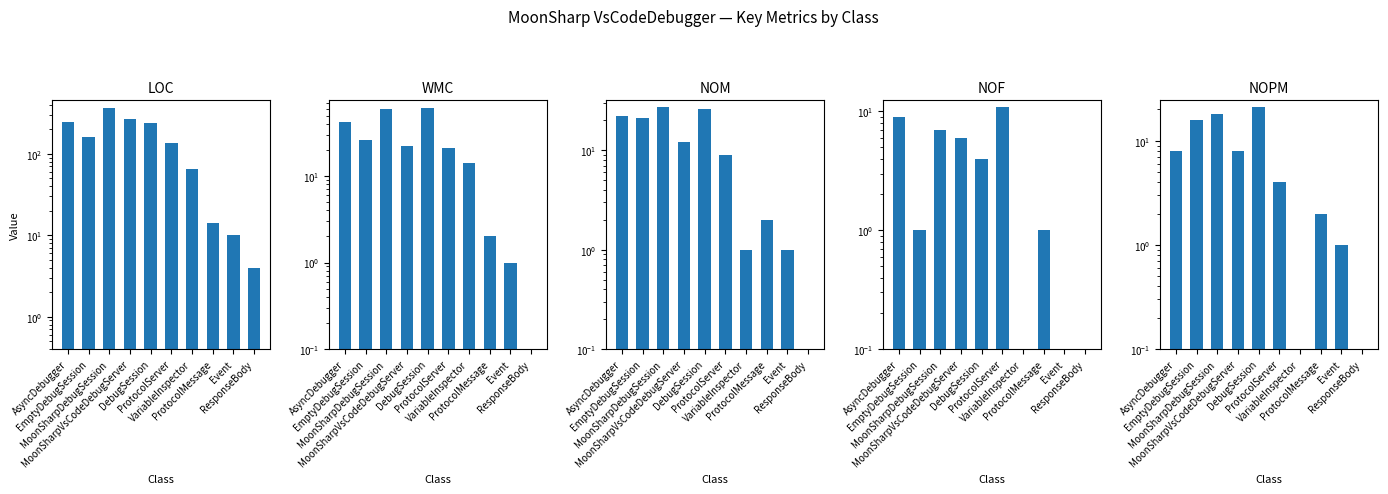

At AsyncDebugger, list the series in order from smallest to largest.

NOPM, NOF, NOM, WMC, LOC